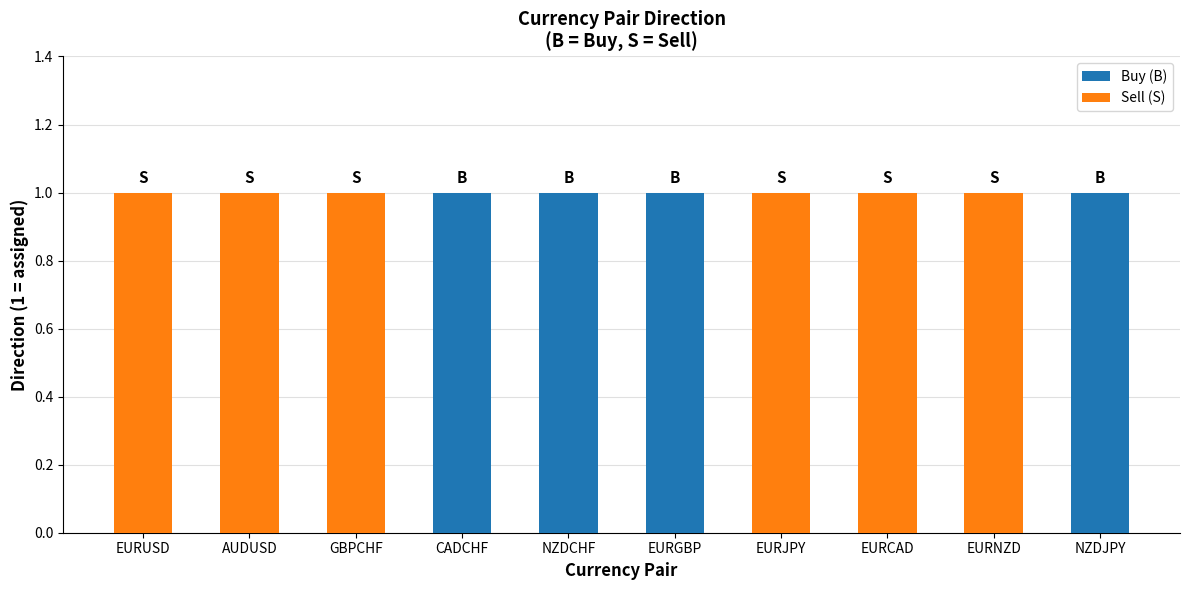

Rank the series by their average value, from highest to lowest.

Sell (S), Buy (B)